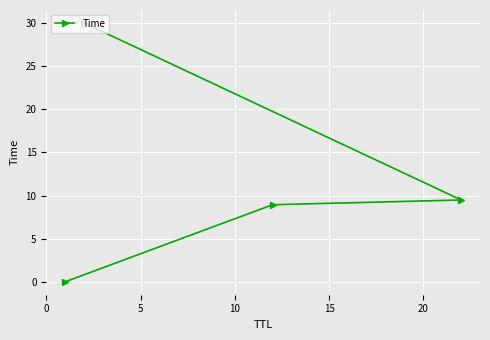

What is the greatest value displayed?

30.0